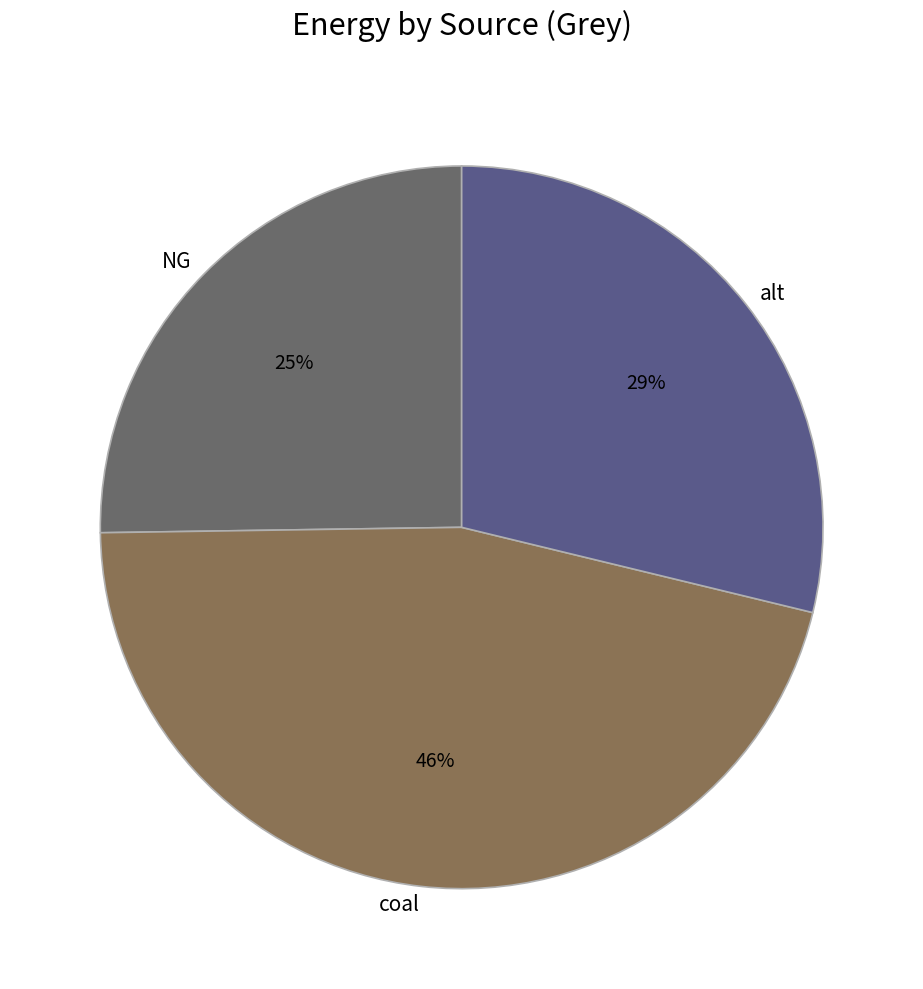

Is it true that alt is 29% of the pie?

True